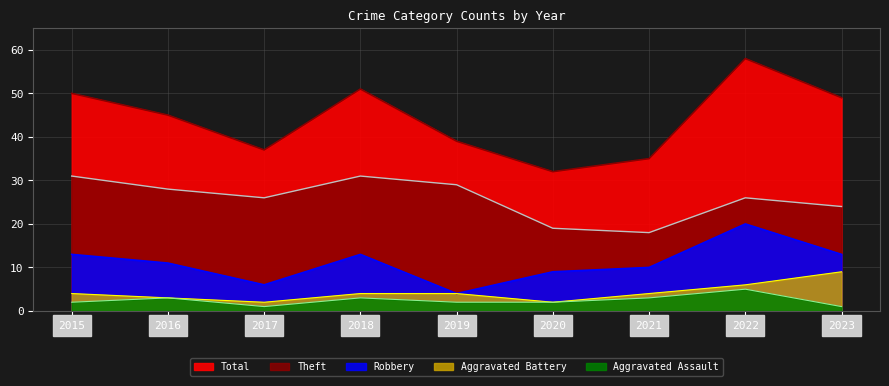

Reading right to left, transcribe all the data shown in this chart.

Theft: 2023=24	2022=26	2021=18	2020=19	2019=29	2018=31	2017=26	2016=28	2015=31
Robbery: 2023=13	2022=20	2021=10	2020=9	2019=4	2018=13	2017=6	2016=11	2015=13
Aggravated Battery: 2023=9	2022=6	2021=4	2020=2	2019=4	2018=4	2017=2	2016=3	2015=4
Aggravated Assault: 2023=1	2022=5	2021=3	2020=2	2019=2	2018=3	2017=1	2016=3	2015=2
Total: 2023=49	2022=58	2021=35	2020=32	2019=39	2018=51	2017=37	2016=45	2015=50